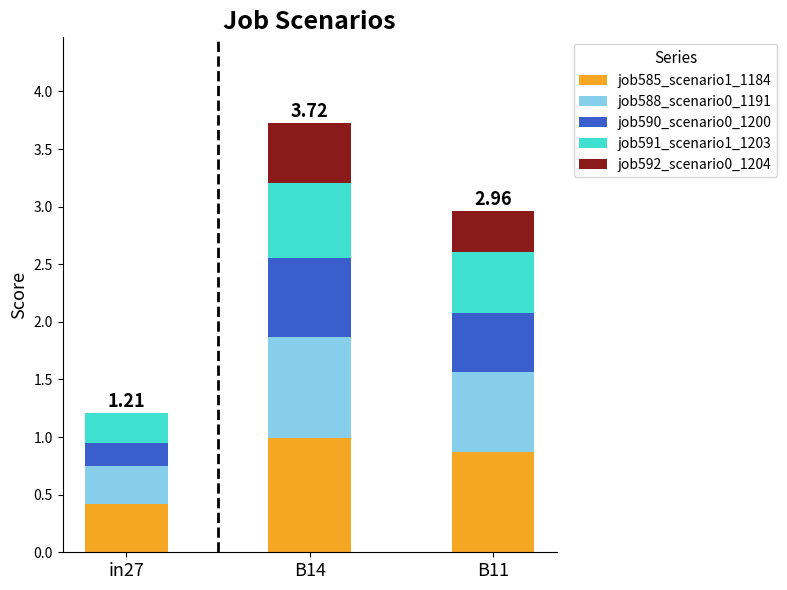

At which category is the sum across all series the highest?

B14